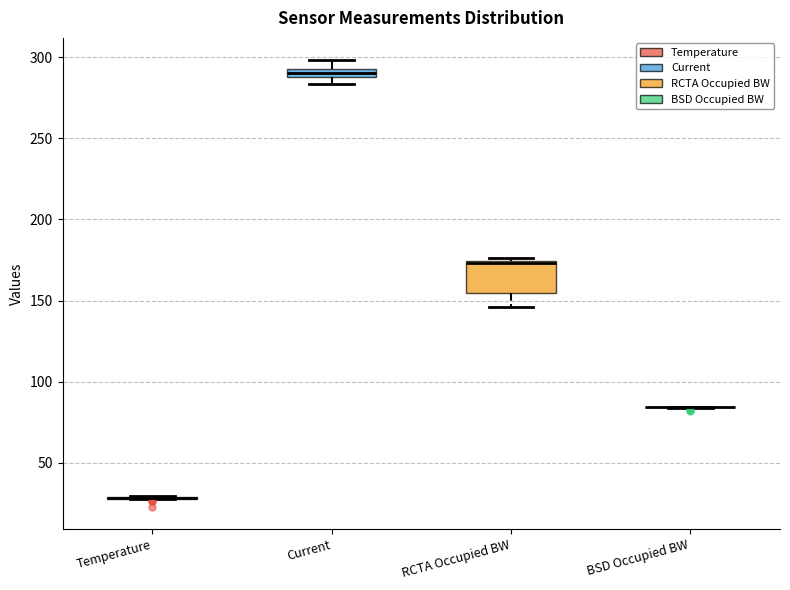

Comparing the boxes themselves (not the whiskers), which one is the tallest?

RCTA Occupied BW